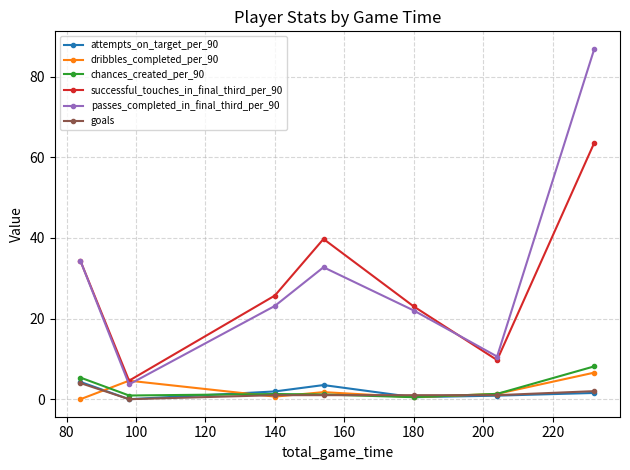

In successful_touches_in_final_third_per_90, how many points are higher than both neighbors (excluding endpoints)?

1